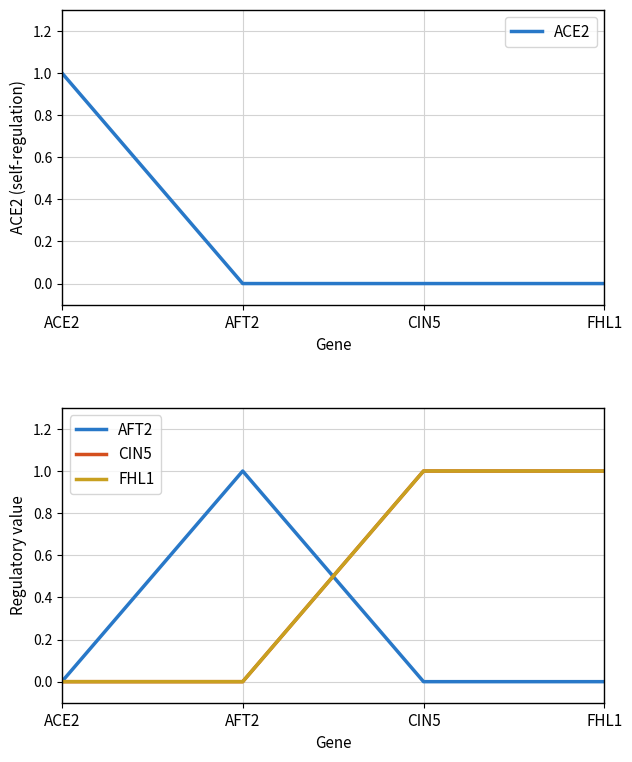

At which label does CIN5 reach its minimum?

ACE2